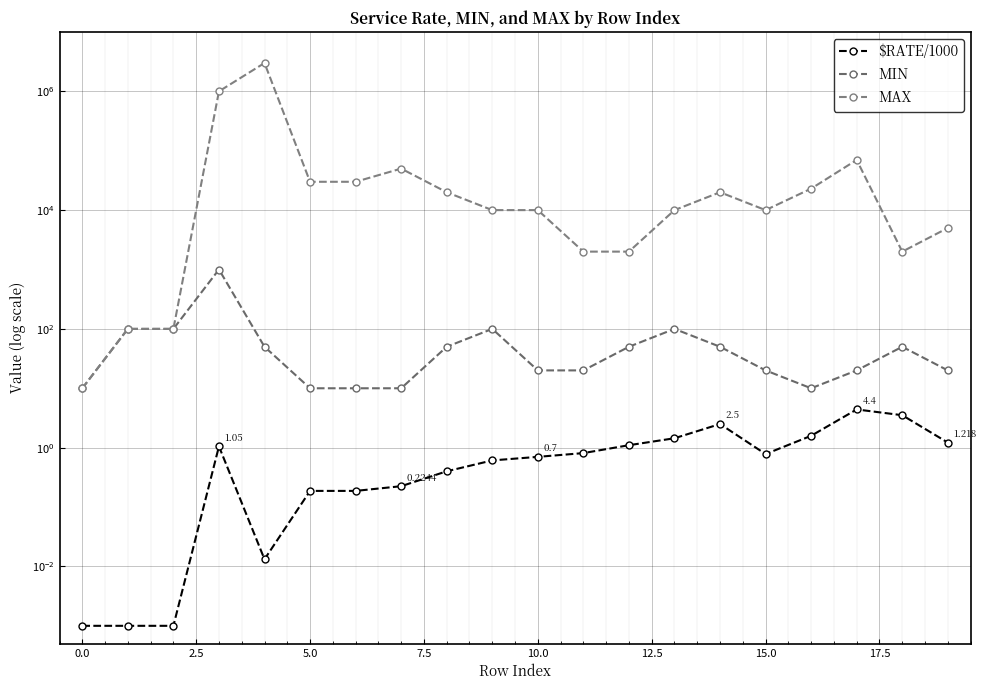

What is the label of the 20th point from the left?

19